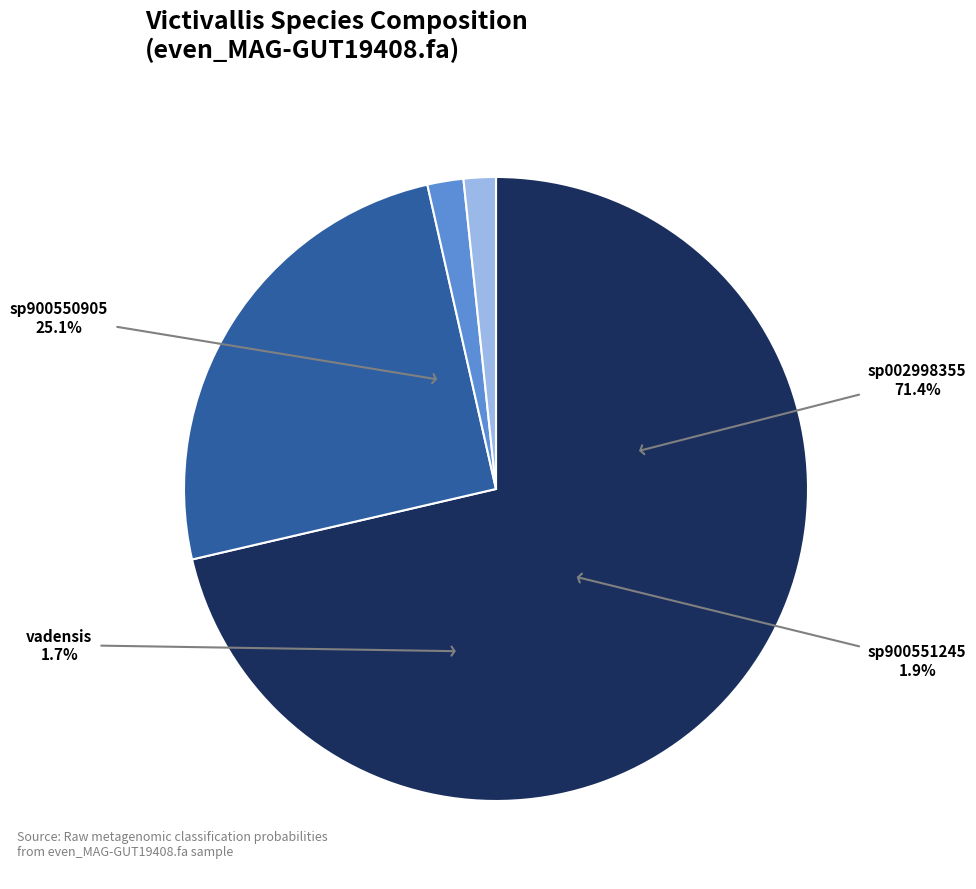

Does any single category account for the majority?

Yes